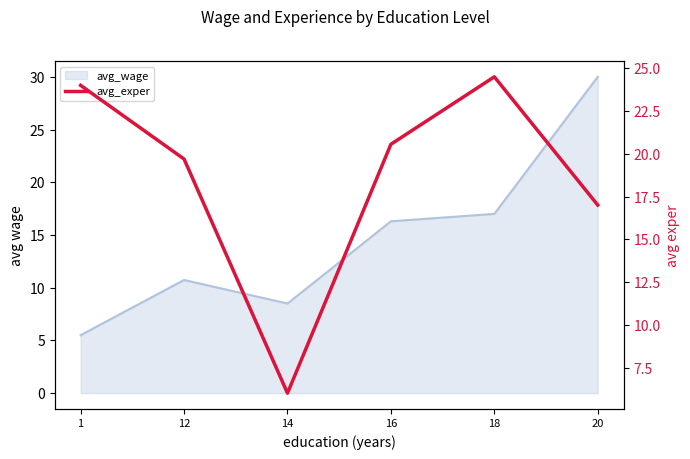

How many interior local peaks (higher than both neighbors) does the data have?

1